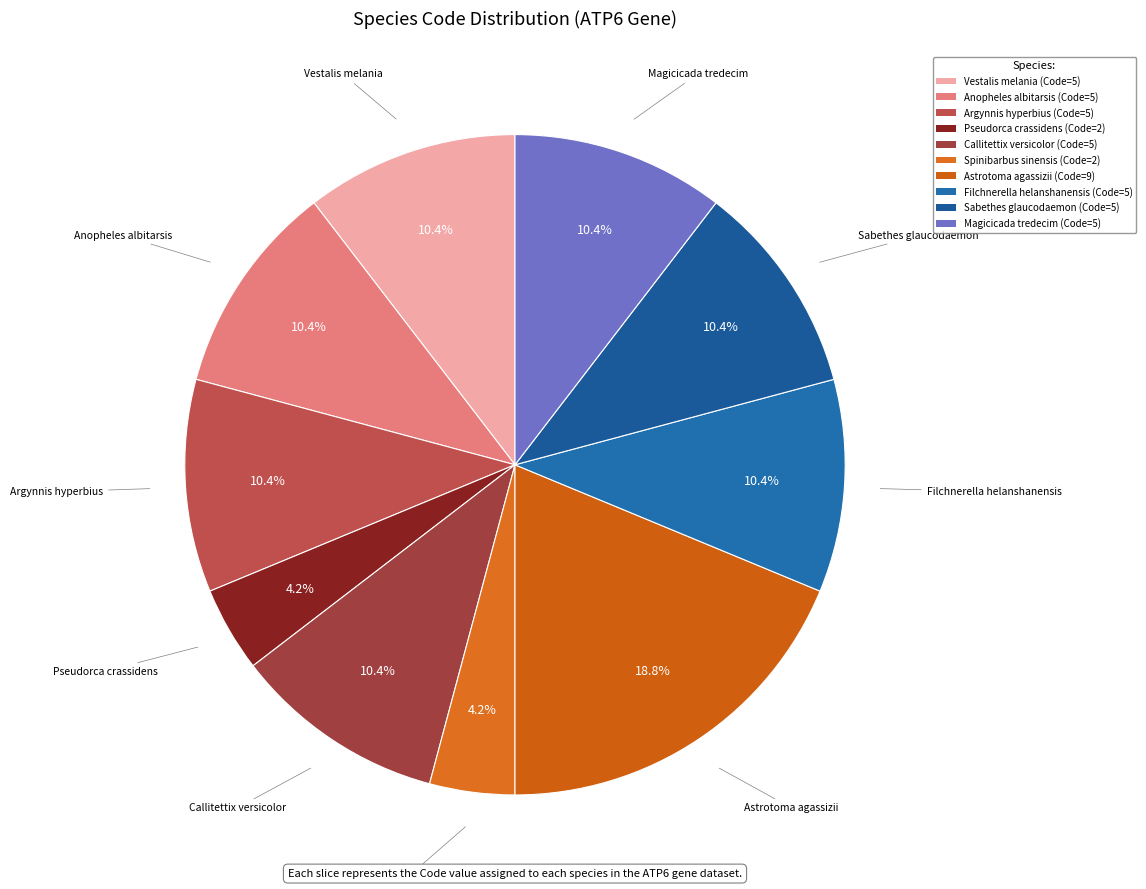

What is the ratio of the value at Magicicada tredecim to the value at Vestalis melania?

1.0